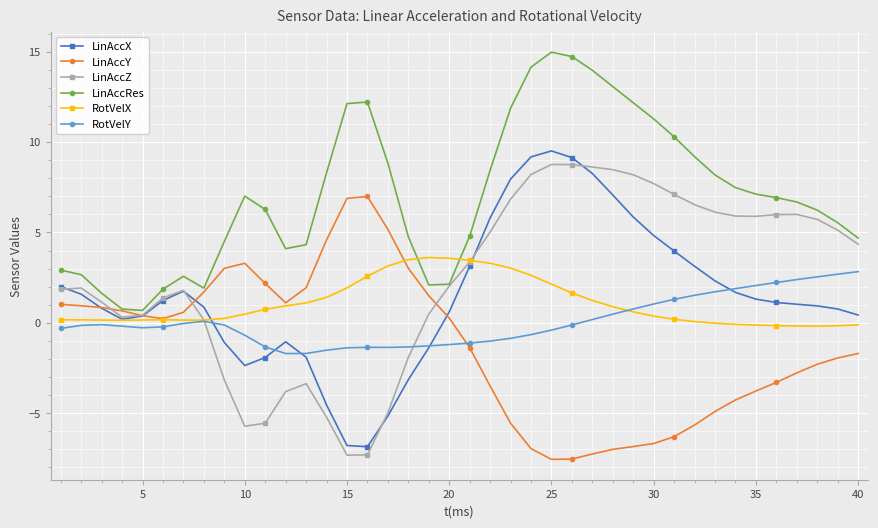

True or false: LinAccRes has more than 0 points higher than both neighbors.

True